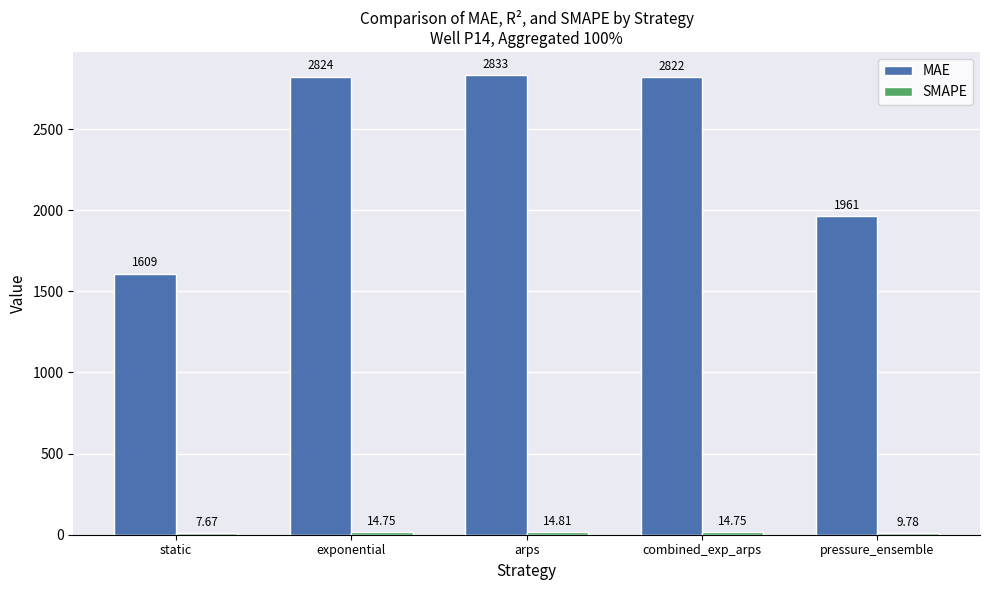

How many values in the MAE series exceed 2822?

3